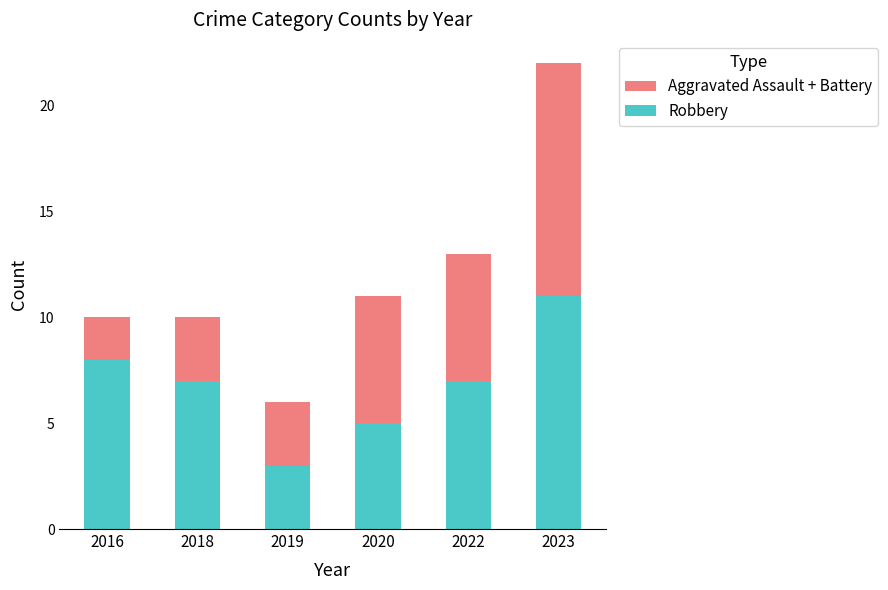

The Robbery series shows 3 at 2019. True or false?

True